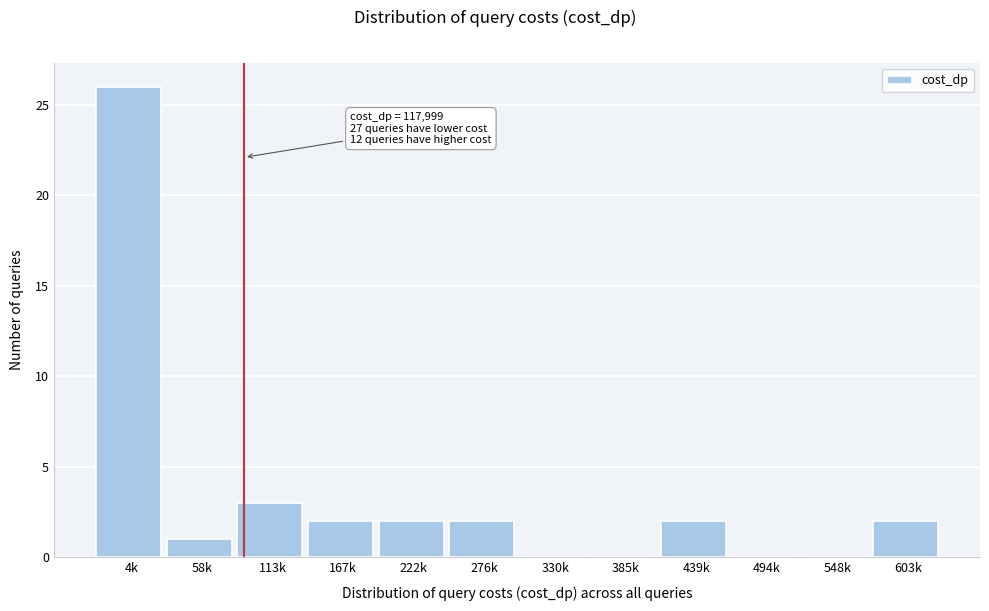

Reading right to left, extract all data points from this chart.

603k=2	548k=0	494k=0	439k=2	385k=0	330k=0	276k=2	222k=2	167k=2	113k=3	58k=1	4k=26